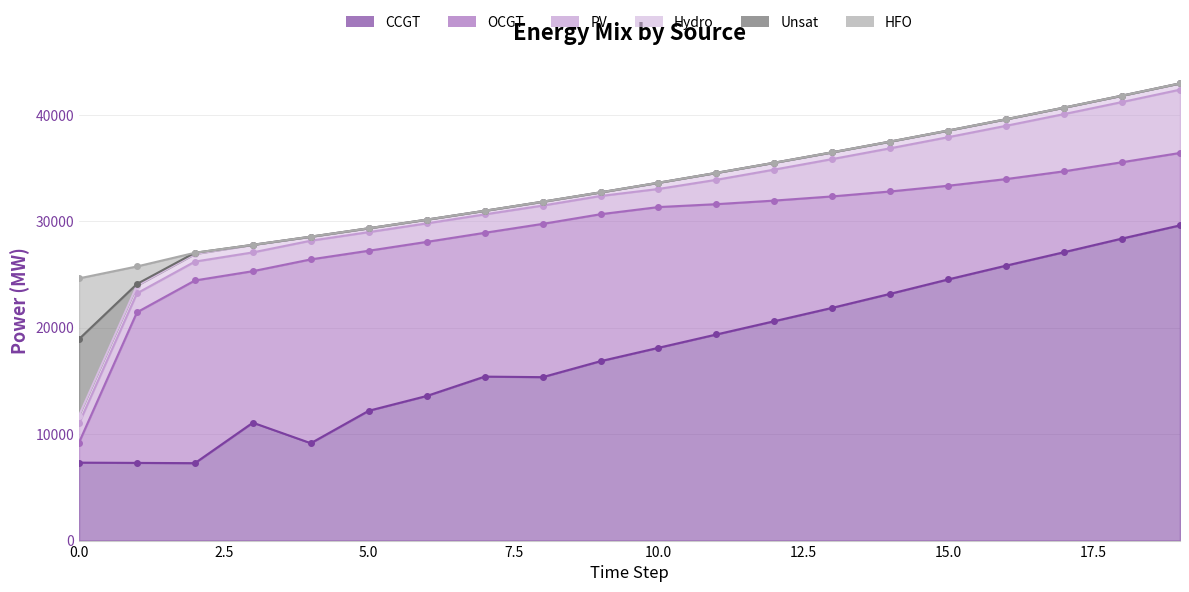

Reading left to right, what are all the values shown in this chart?

CCGT: 0=7323	1=7299	2=7274	3=11078	4=9148	5=12198	6=13586	7=15405	8=15355	9=16857	10=18113	11=19365	12=20613	13=21869	14=23186	15=24538	16=25834	17=27097	18=28378	19=29615
OCGT: 0=1891	1=14150	2=17164	3=14234	4=17271	5=15035	6=14477	7=13511	8=14399	9=13806	10=13222	11=12243	12=11332	13=10468	14=9616	15=8803	16=8132	17=7599	18=7171	19=6804
PV: 0=1791	1=1782	2=1773	3=1764	4=1756	5=1747	6=1738	7=1729	8=1720	9=1711	10=1702	11=2289	12=2913	13=3509	14=4058	15=4562	16=5007	17=5377	18=5655	19=5946
Hydro: 0=734	1=726	2=719	3=712	4=370	5=360	6=353	7=341	8=355	9=343	10=585	11=652	12=645	13=637	14=630	15=623	16=615	17=608	18=600	19=593
Unsat: 0=7192	1=151	2=110	3=0	4=10	5=4	6=0	7=0	8=11	9=2	10=0	11=0	12=0	13=0	14=0	15=0	16=0	17=0	18=0	19=0
HFO: 0=5705	1=1647	2=0	3=0	4=0	5=0	6=0	7=0	8=0	9=0	10=0	11=0	12=0	13=0	14=0	15=0	16=0	17=0	18=0	19=0